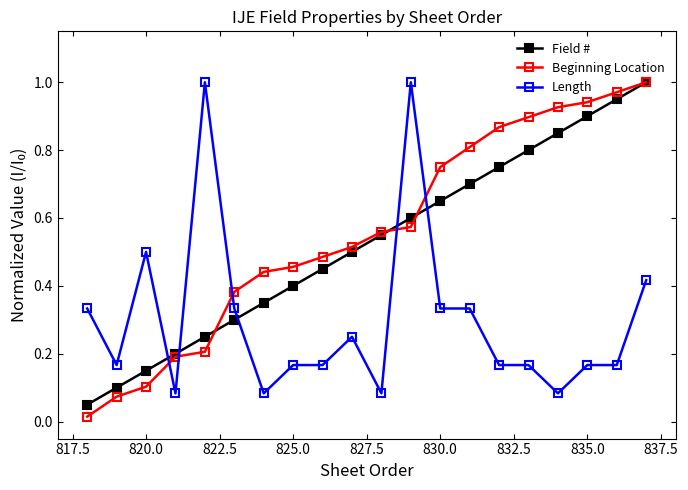

At how many categories does at least one series exceed 0?

20